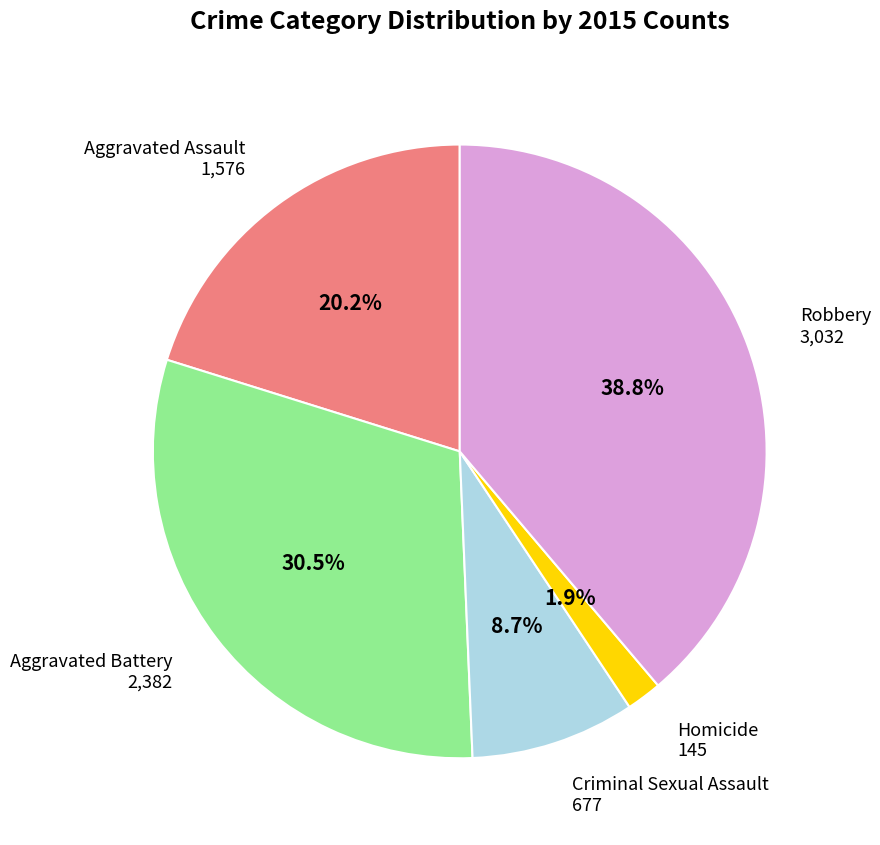

Does any single category account for the majority?

No